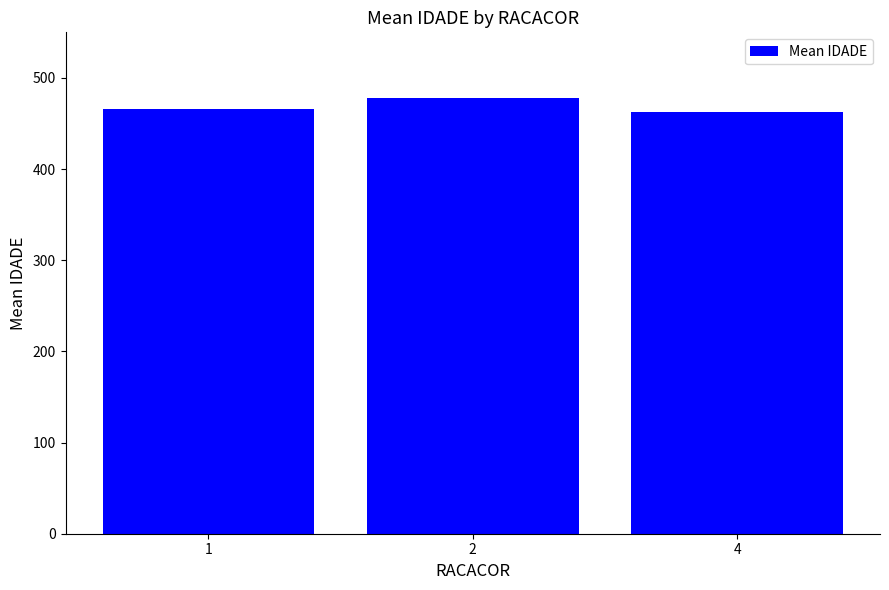

What is the change in value from 1 to 4?

-3.5